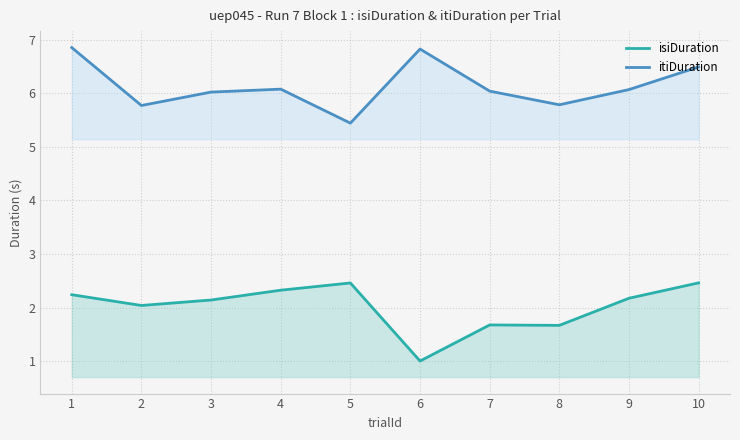

Is the value of itiDuration at 4 greater than the value of isiDuration at 9?

Yes